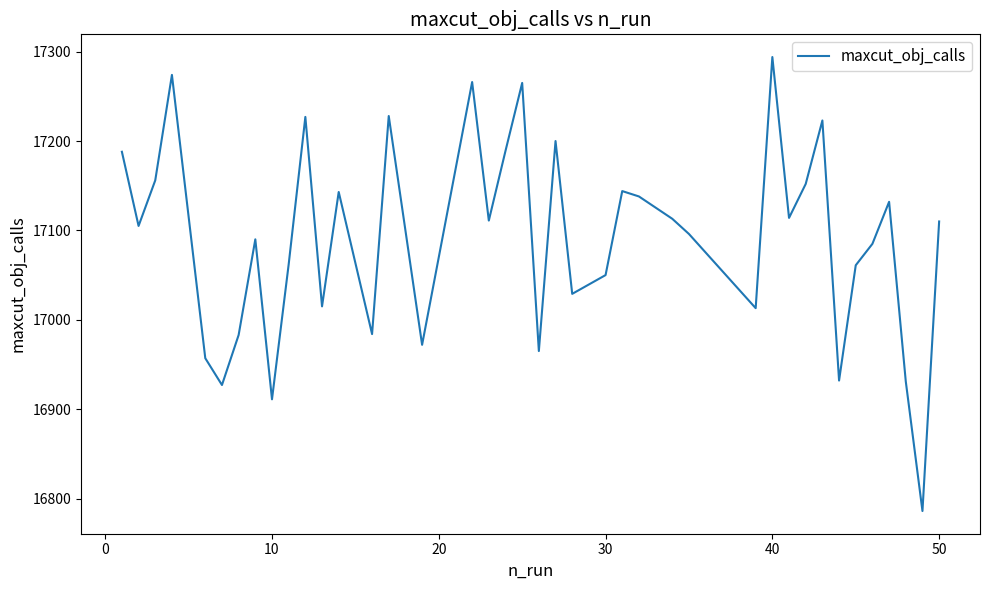

What is the difference between the maximum and minimum values?

508